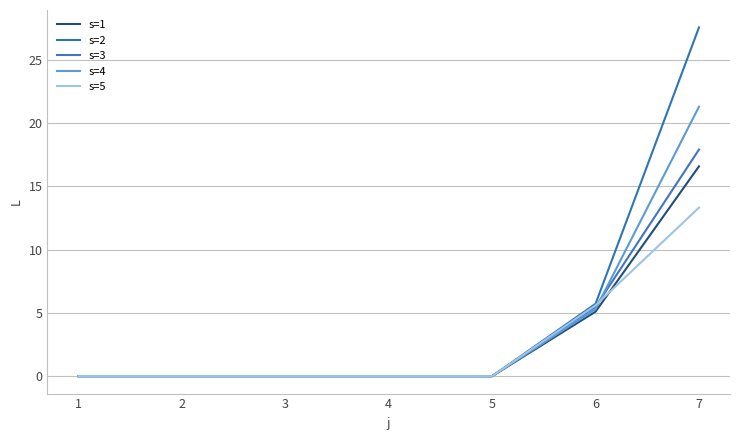

Rank the categories by s=2 value from lowest to highest.

1, 2, 3, 4, 5, 6, 7